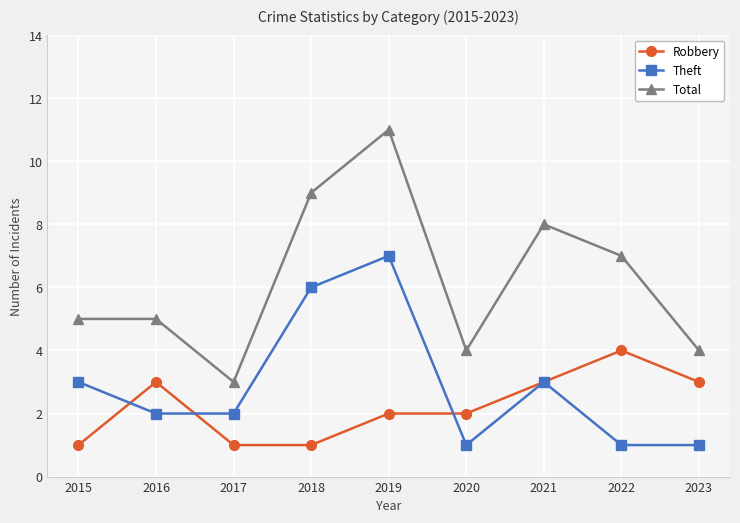

At which category is the sum across all series the highest?

2019